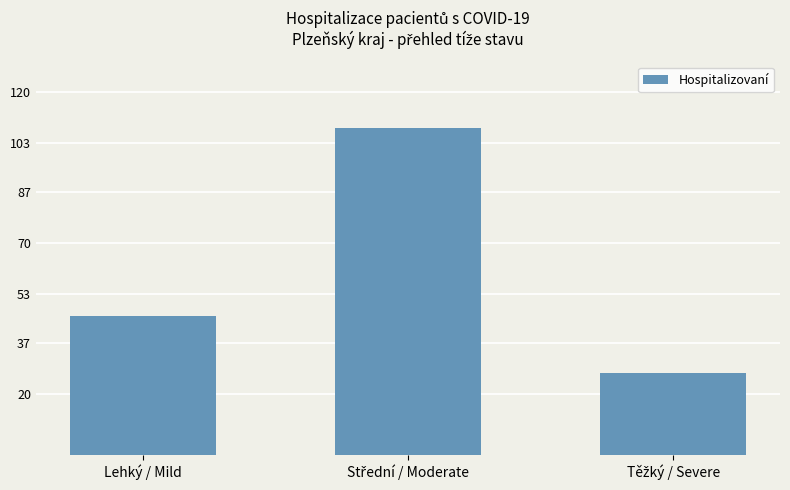

Reading left to right, what are all the values shown in this chart?

46	108	27